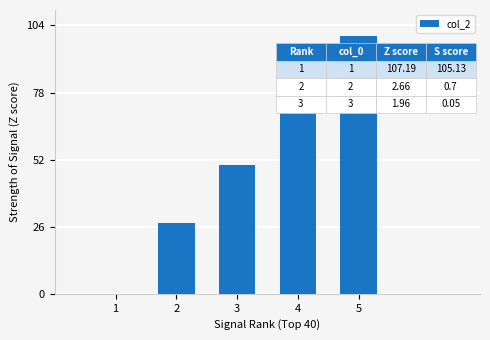

The chart shows a value of 77.3 at 4. True or false?

True